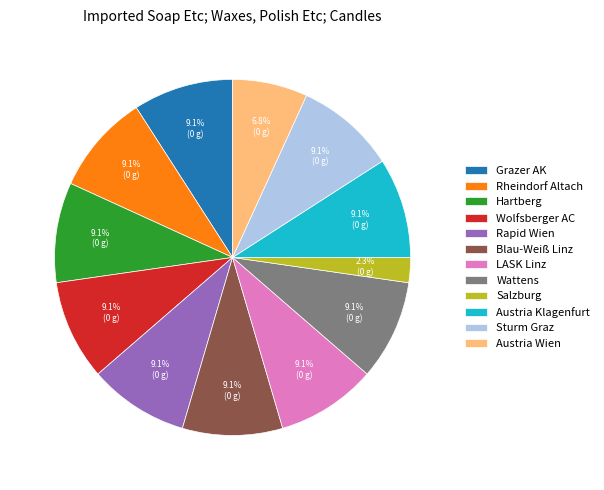

Is there a majority slice in this chart?

No